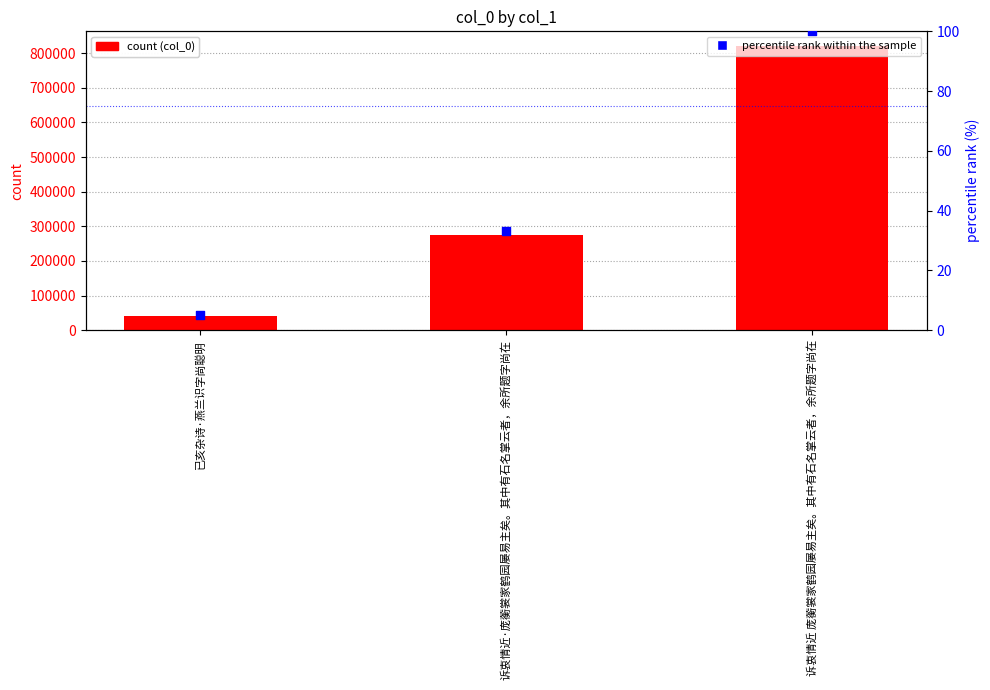

Which series contains the lowest Y value?

percentile rank within the sample